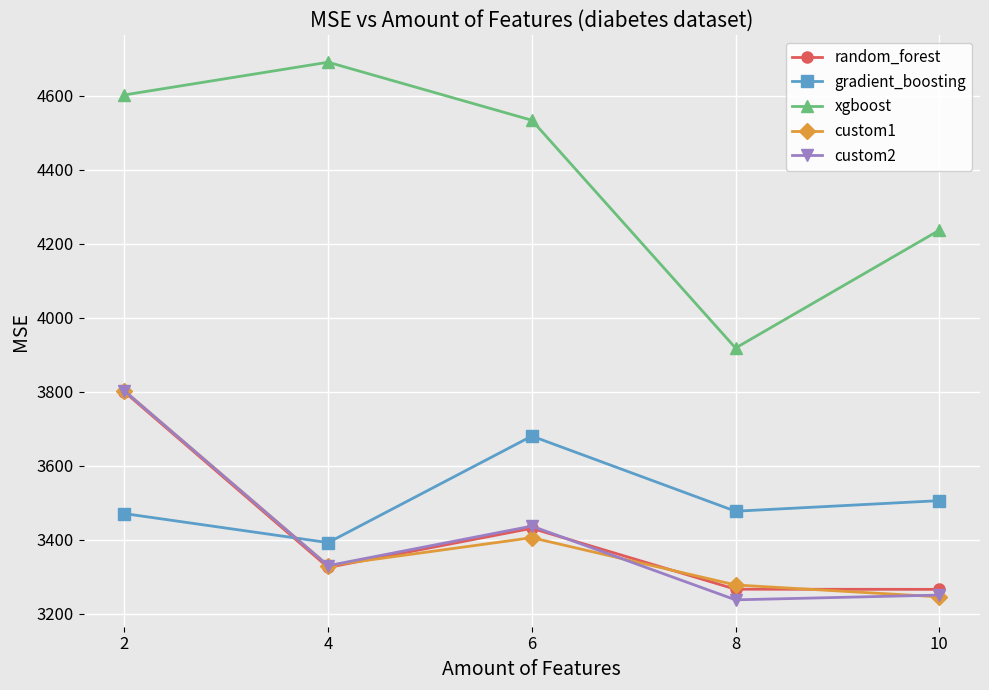

Which series ends up on top after the final intersection of random_forest and gradient_boosting?

gradient_boosting